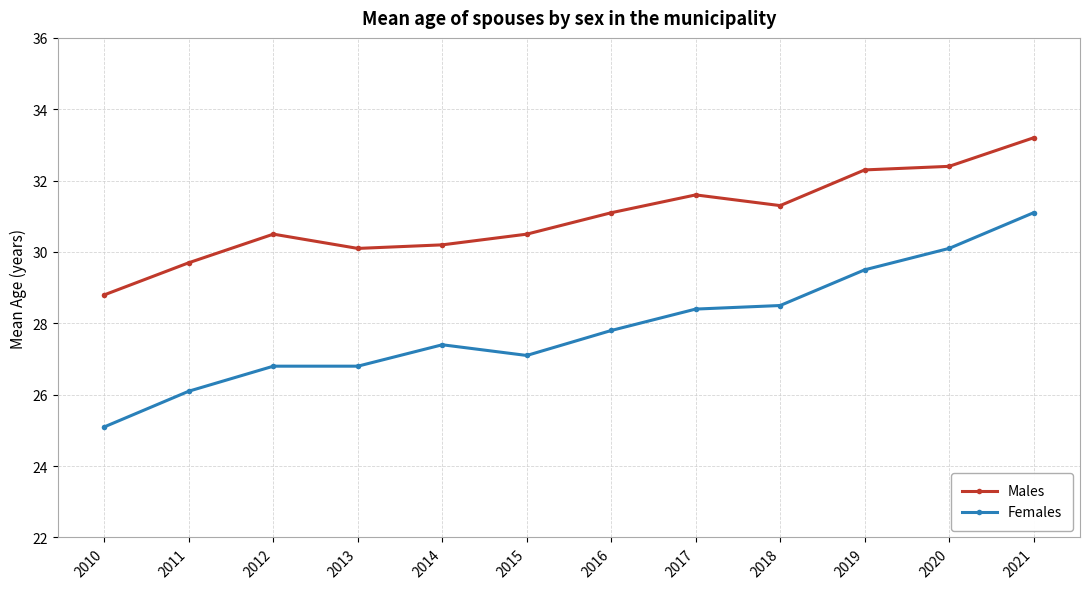

At which category does Males reach its first local peak?

2012